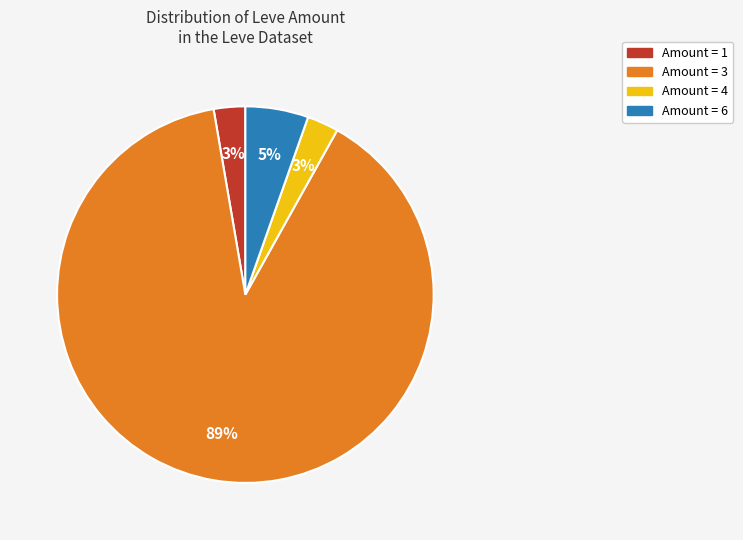

How many segments does this pie chart have?

4